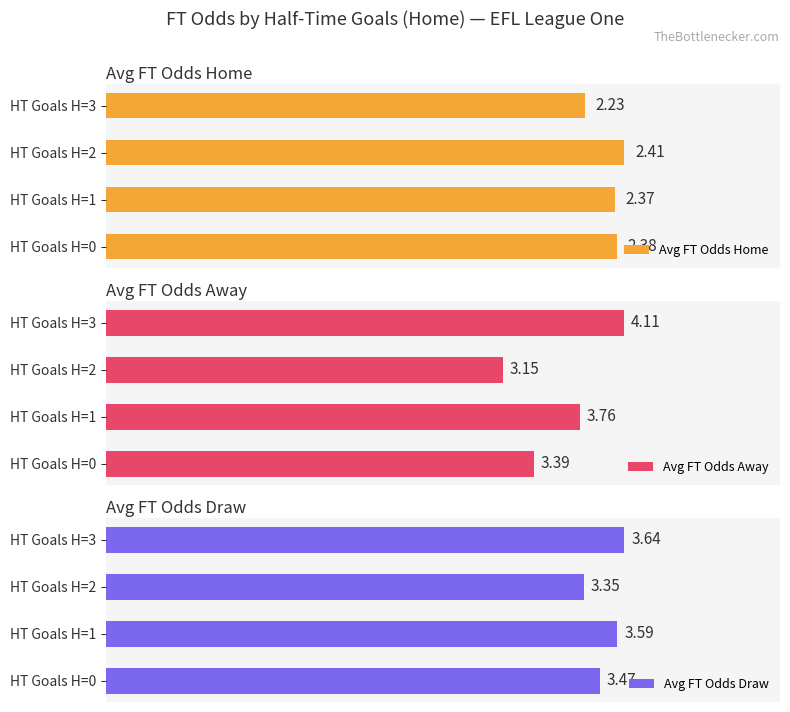

The Avg FT Odds Away series shows 3.2 at HT Goals H=2. True or false?

True